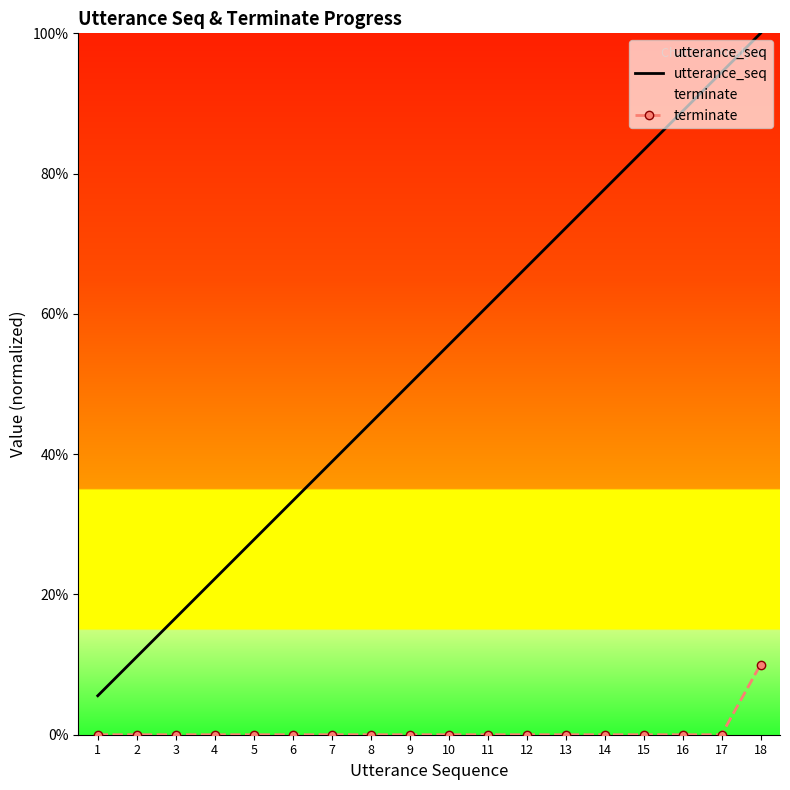

What are all the series names shown in the legend?

utterance_seq, terminate